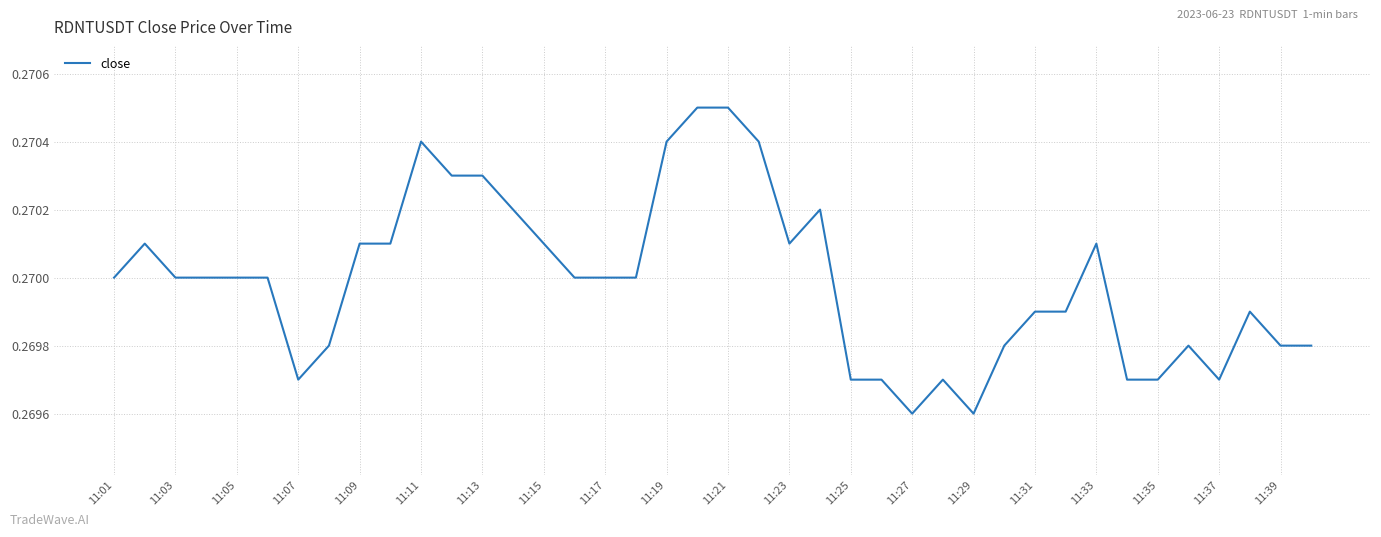

Does the chart display data point markers on the line(s)?

No